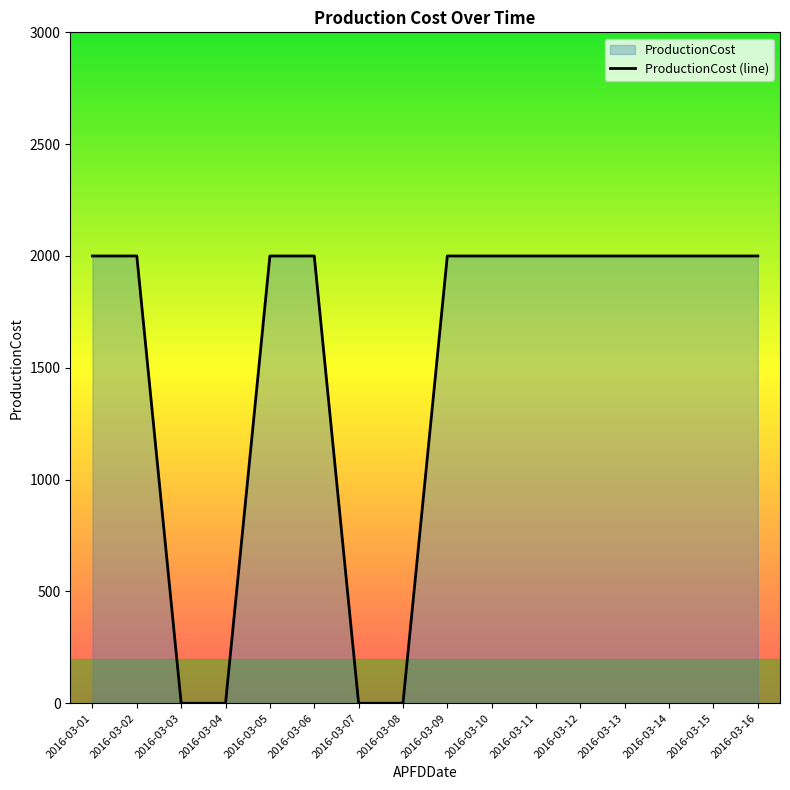

Reading left to right, list all the values displayed in this chart.

2000	2000	0	0	2000	2000	0	0	2000	2000	2000	2000	2000	2000	2000	2000